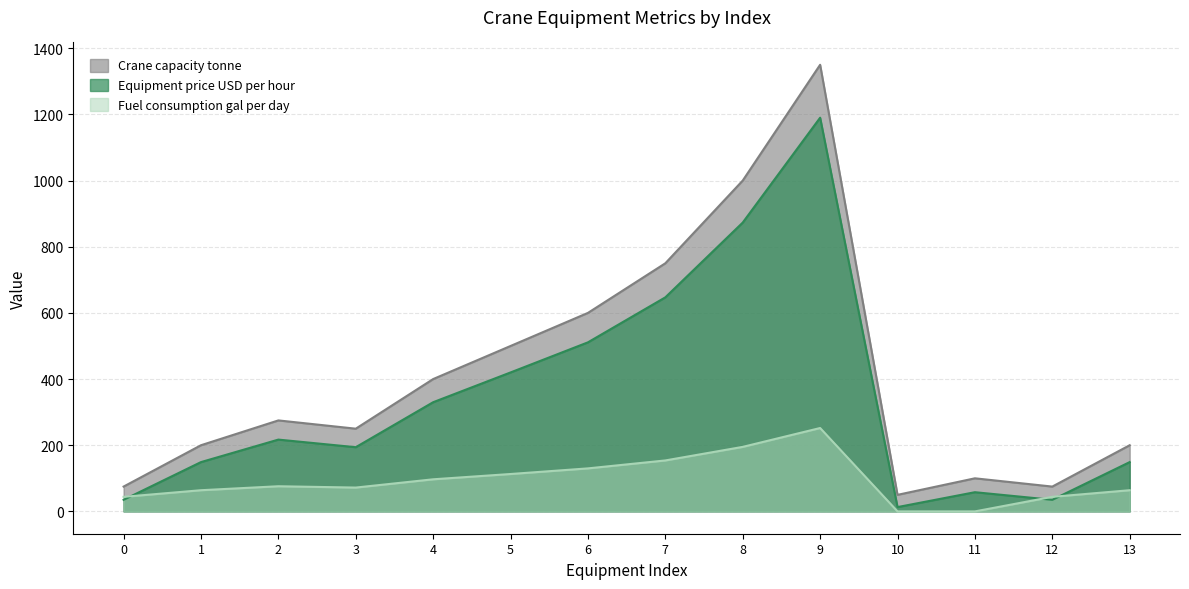

How many interior local valleys does the Equipment price USD per hour series have?

3